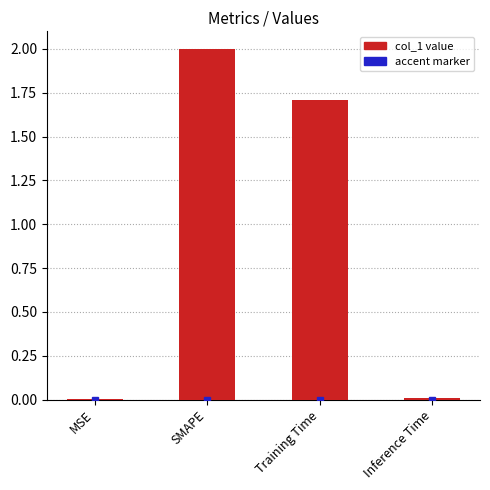

What is the maximum value shown in the chart?

2.0